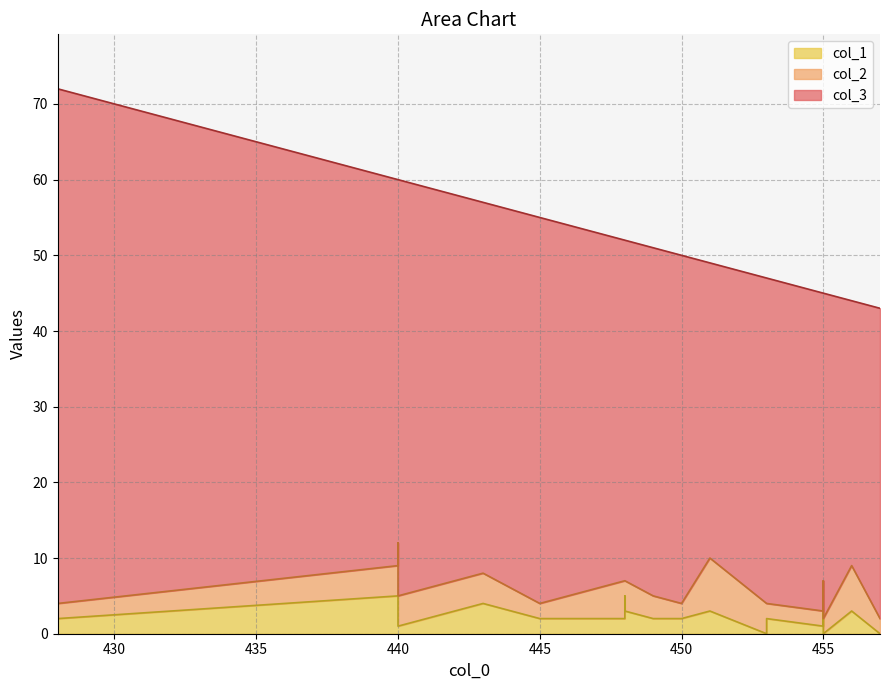

At which label is col_1 closest to 2?

448